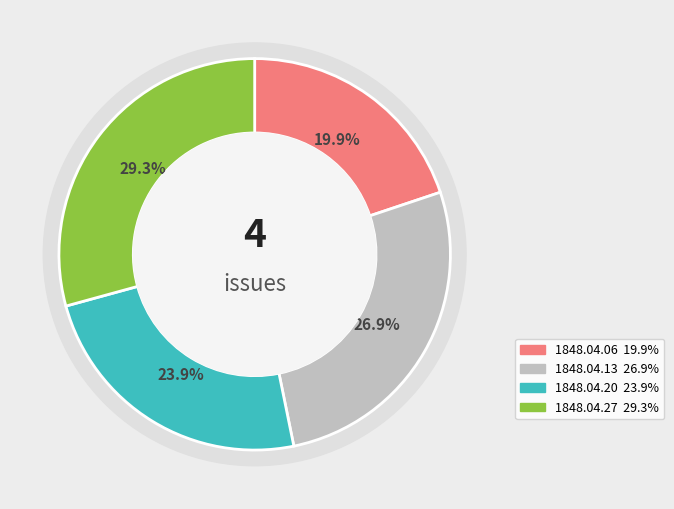

Is there any slice that represents more than half of the pie?

No